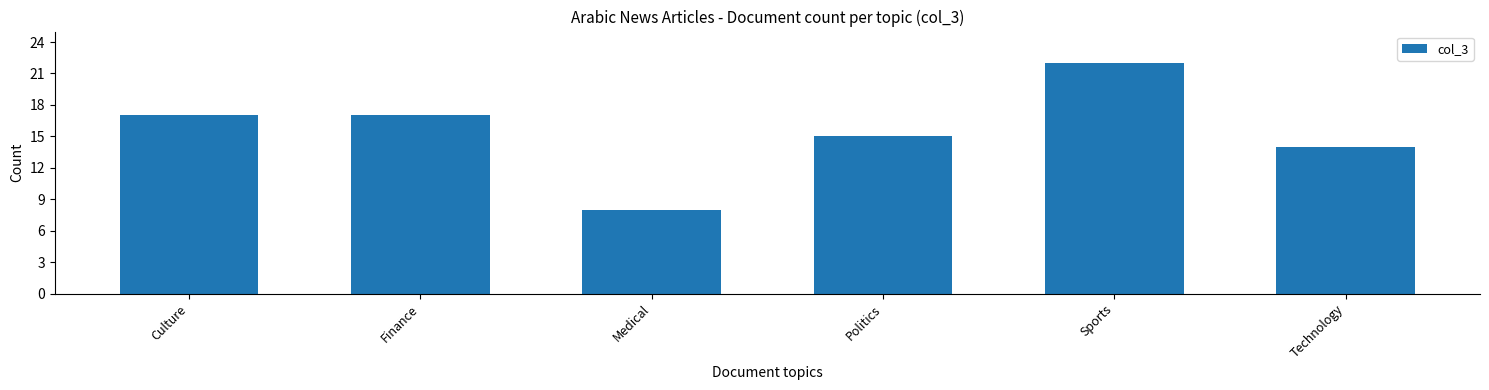

What is the minimum value shown in the chart?

8